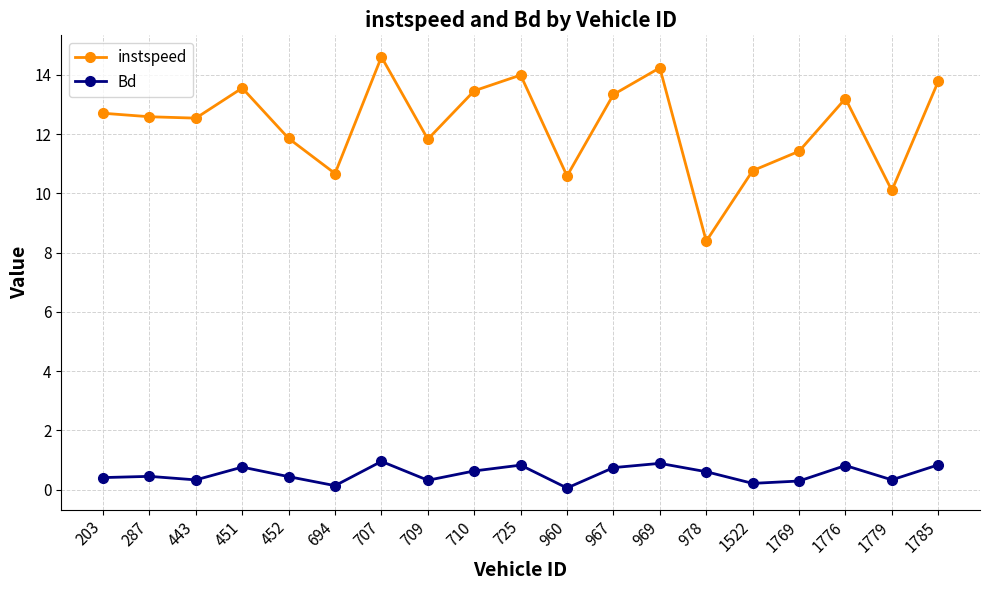

Rank the series by their average value, from highest to lowest.

instspeed, Bd